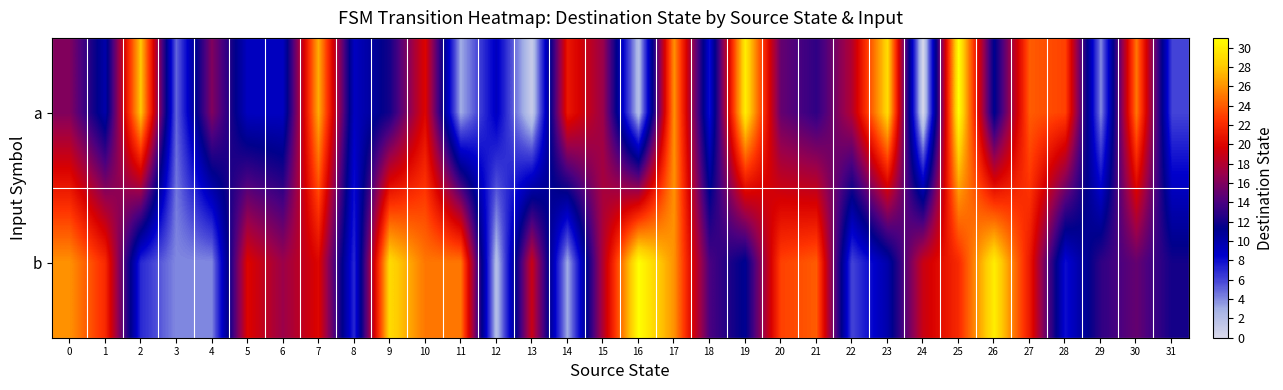

What is the maximum value shown in the chart?

31